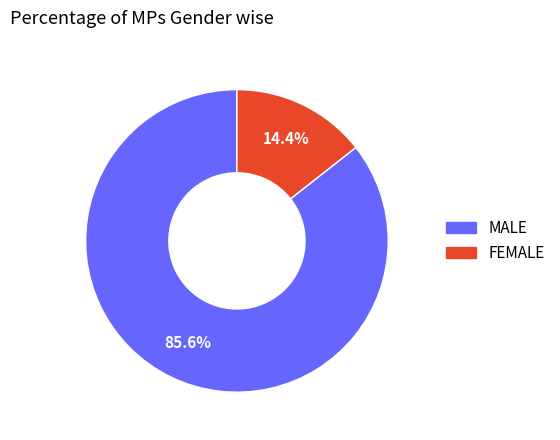

Is there a majority slice in this chart?

Yes